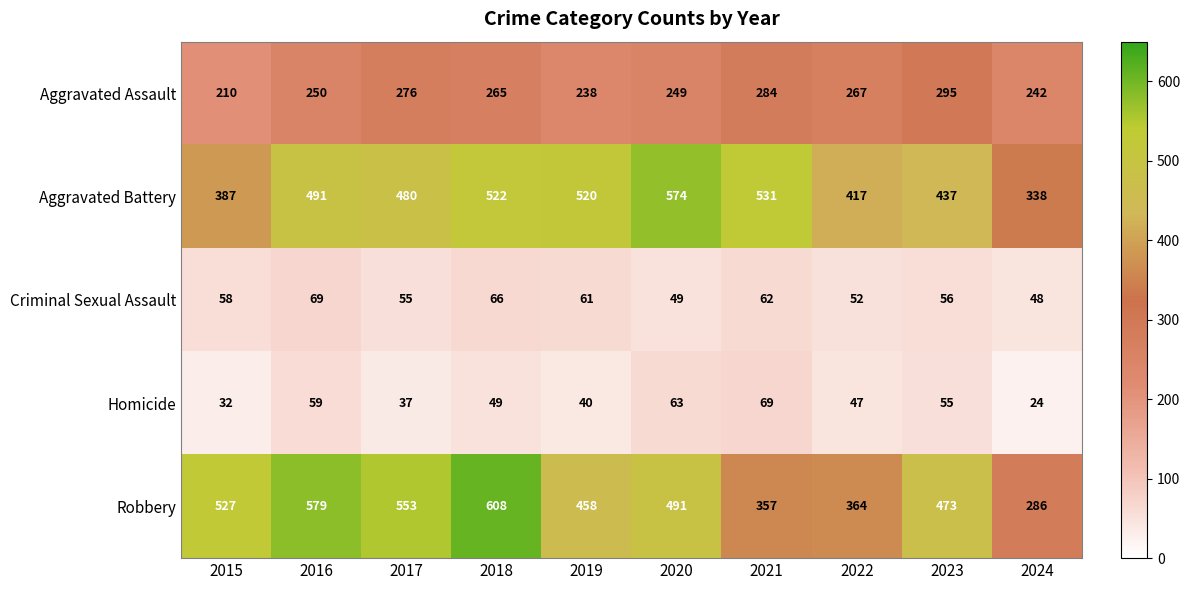

What is the average value of the Criminal Sexual Assault series?

58